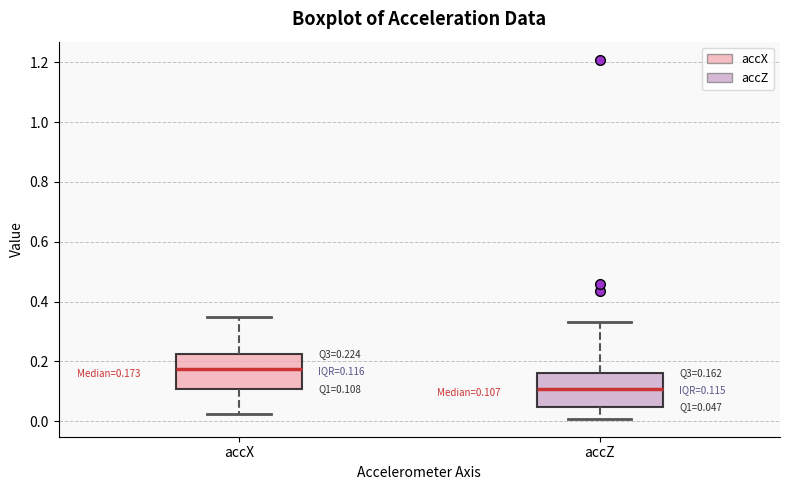

Which box has the highest median line?

accX